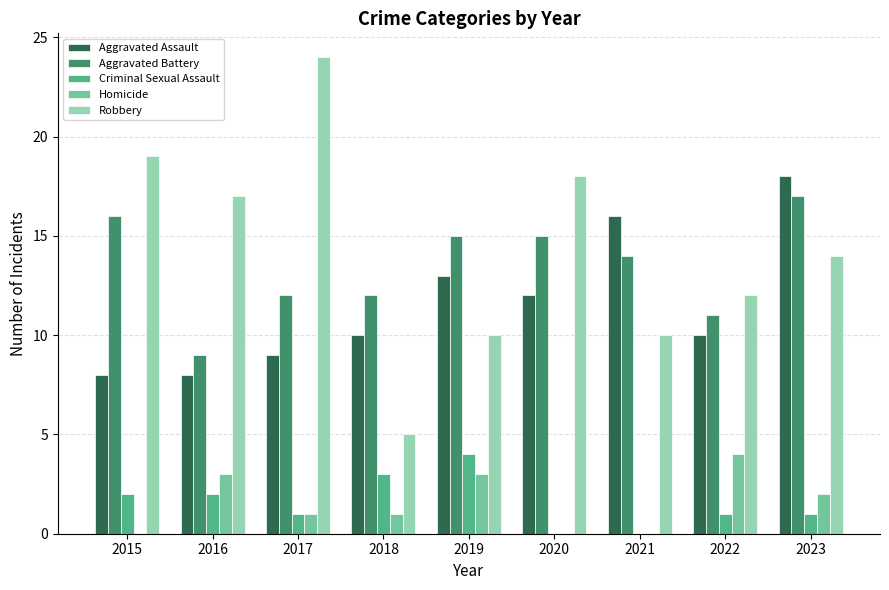

Is it true that Aggravated Assault equals 13 at 2019?

True